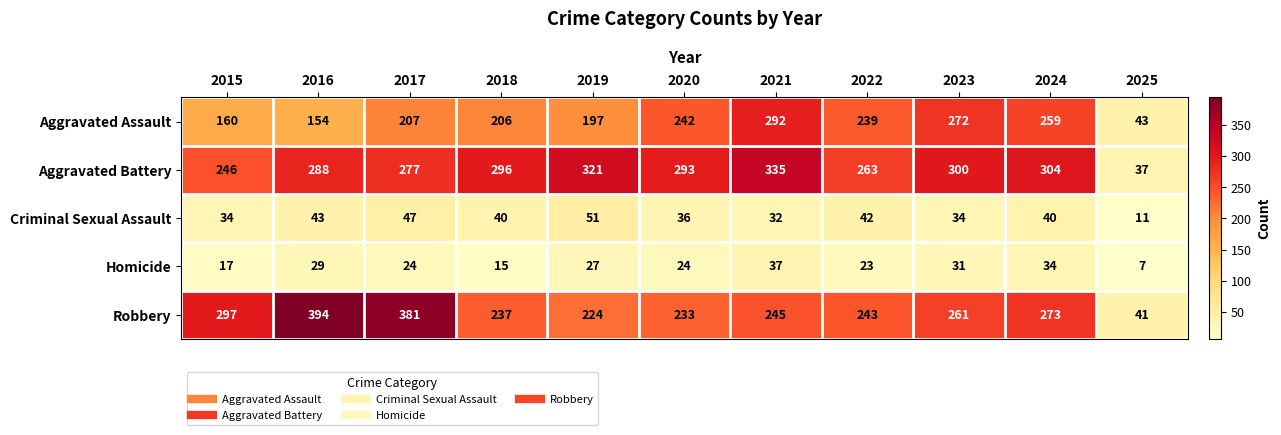

Which category has the highest value across all series?

2016